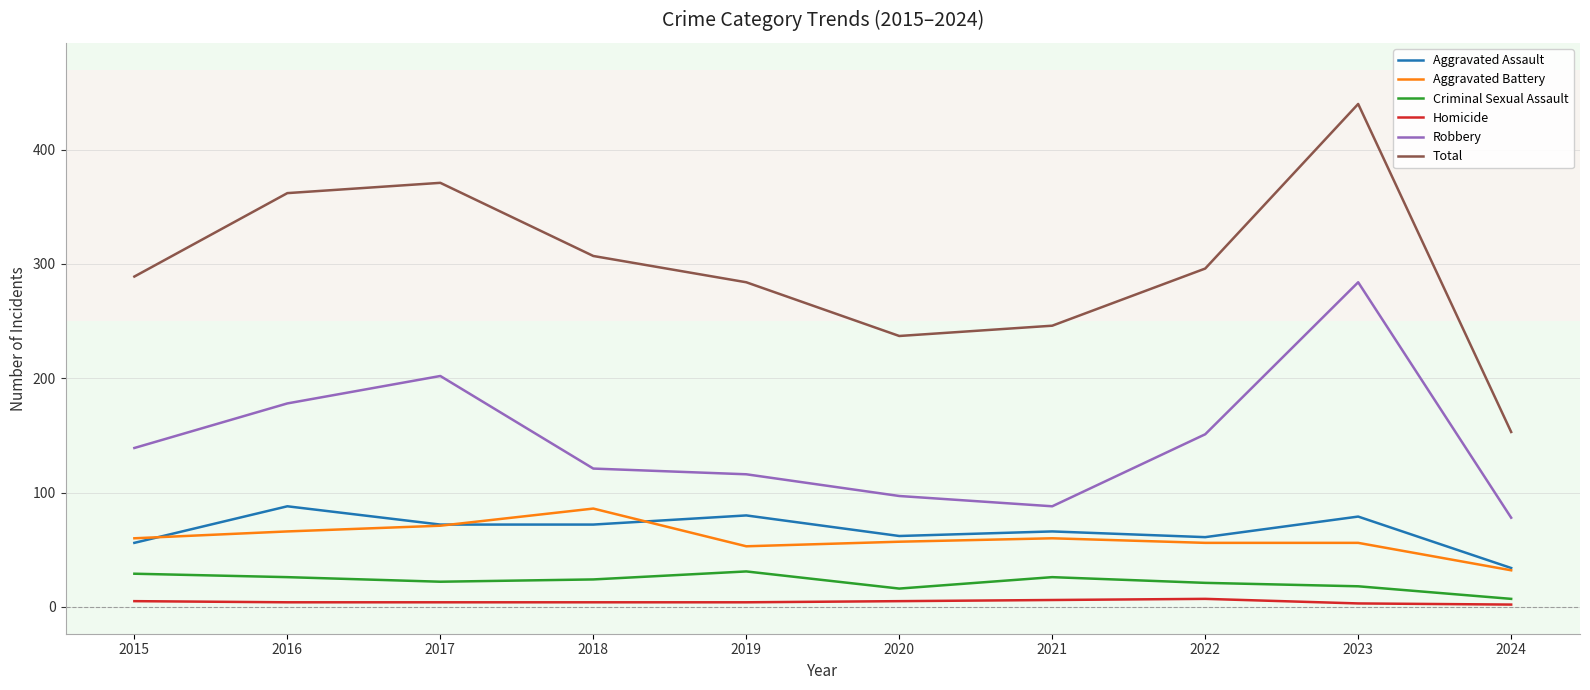

The Aggravated Battery series shows 31 at 2016. True or false?

False